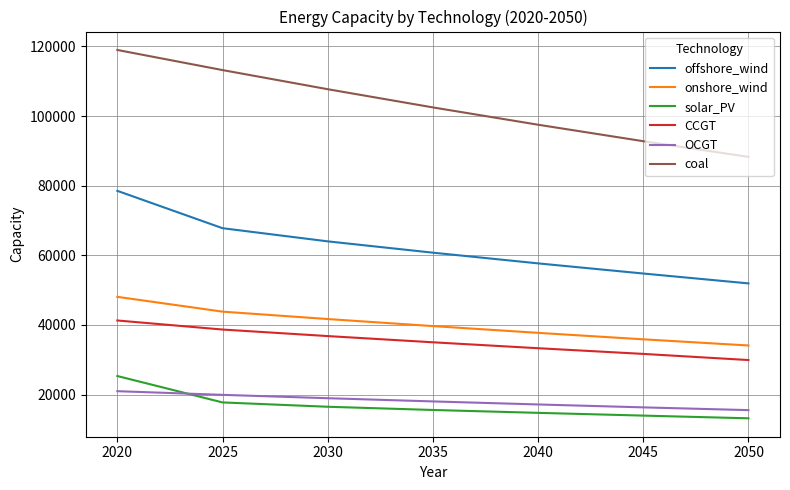

At how many categories does at least one series exceed 70909?

7